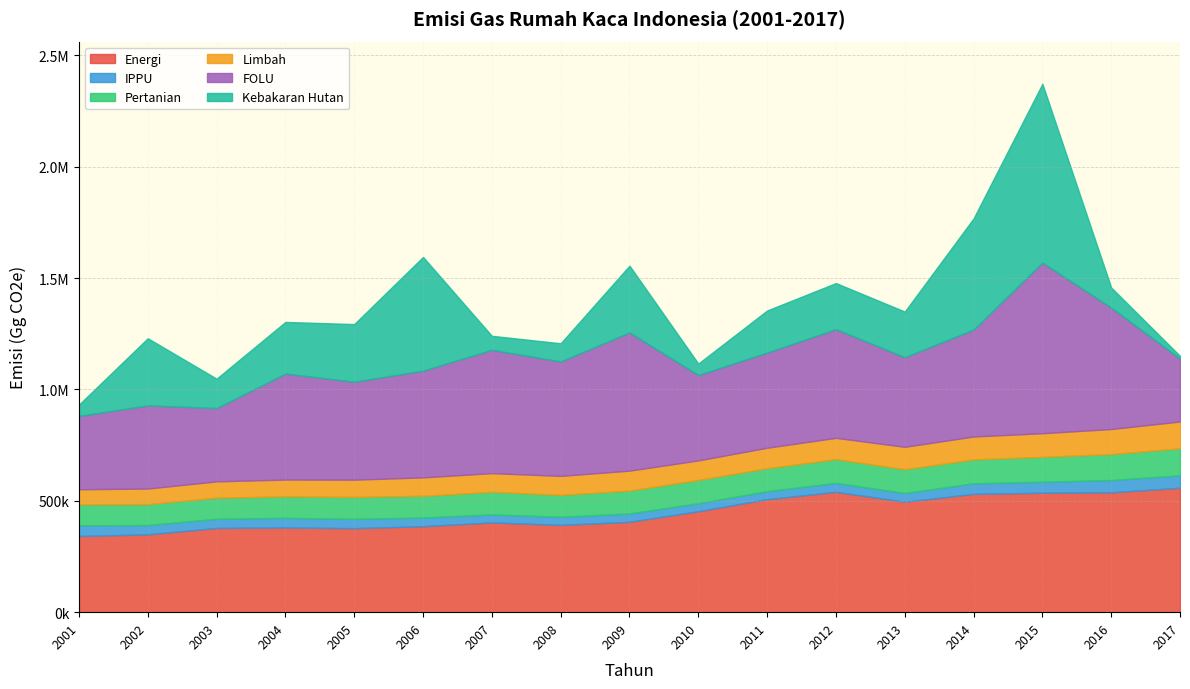

Rank the series at 2016 from lowest to highest value.

IPPU, Kebakaran Hutan, Limbah, Pertanian, Energi, FOLU